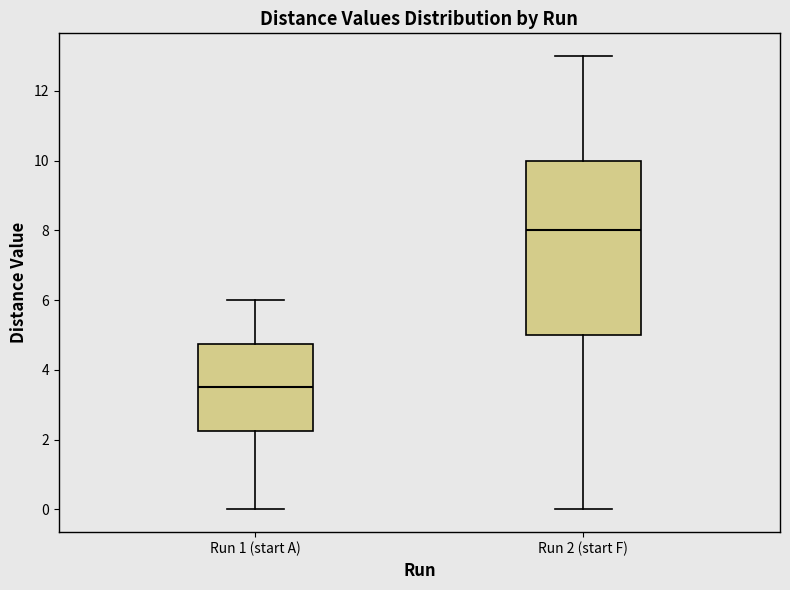

Reading left to right, transcribe this box plot: for each box, give where its median line is, the range the box spans, and where its two whiskers end, as read against the y-axis. The values are not printed on the chart, so give them approximately, as read against the axis.

Run 1 (start A): median 3.6, box 2.2 to 4.8, whiskers 0.0 to 6.0
Run 2 (start F): median 8.0, box 5.0 to 10.0, whiskers 0.0 to 13.0